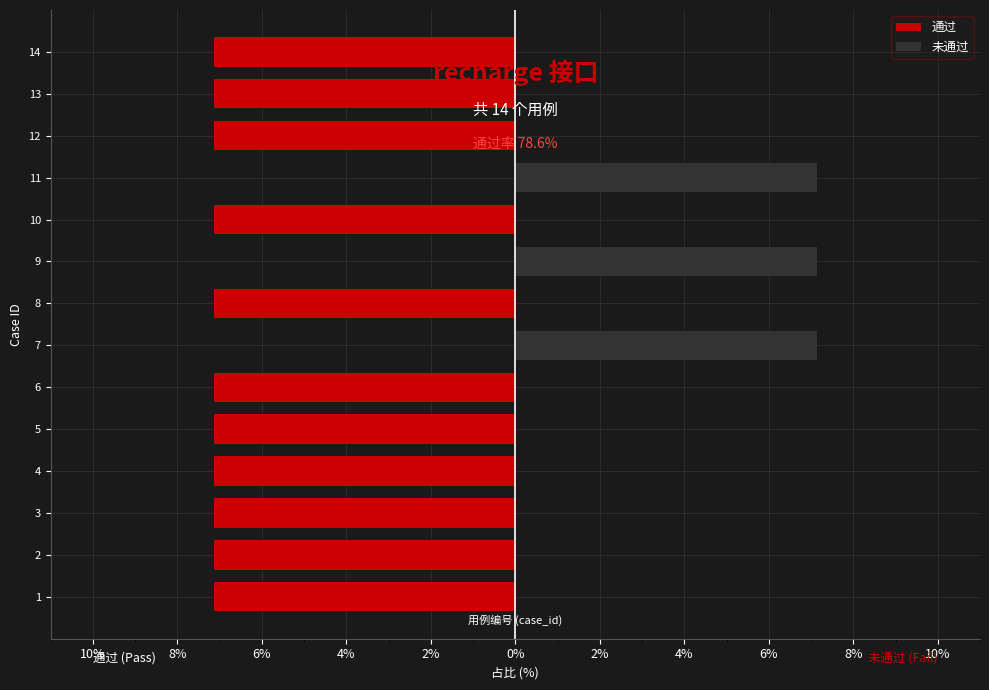

Does the chart contain any negative values?

Yes